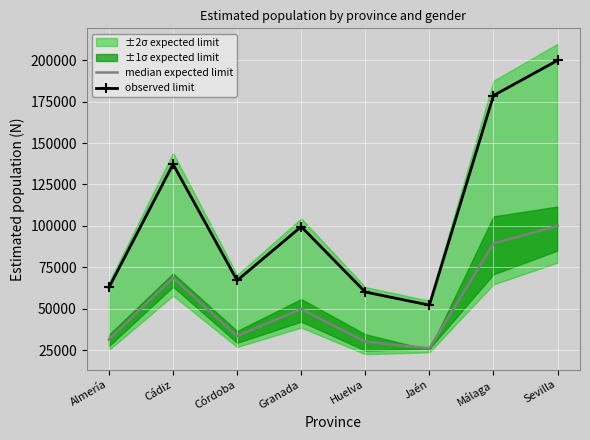

What is the sum of the observed limit values at Huelva and Cádiz?

197271.0